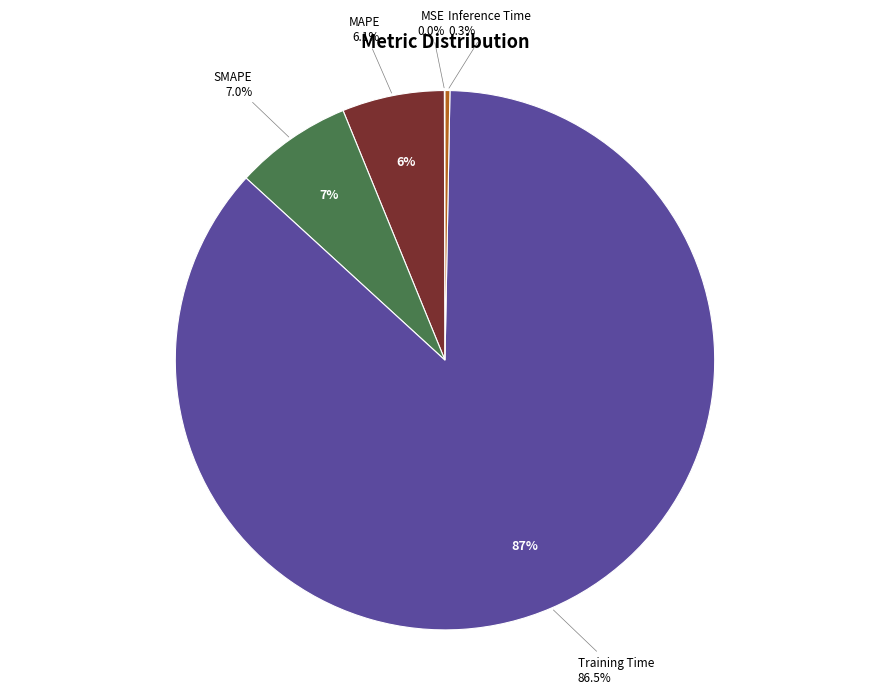

To the nearest percent, what portion does MAPE represent?

6%